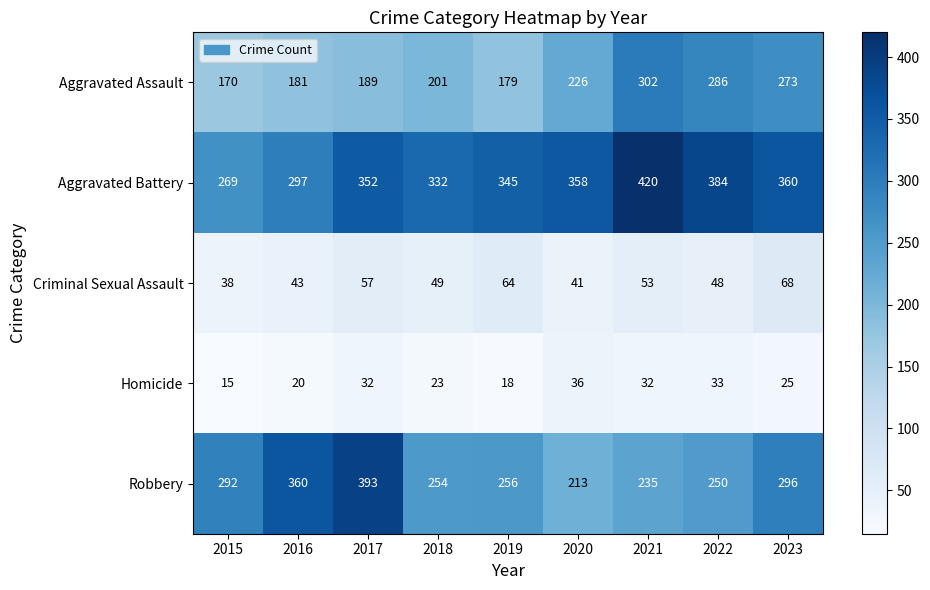

Which series has the largest range (max minus min)?

Robbery